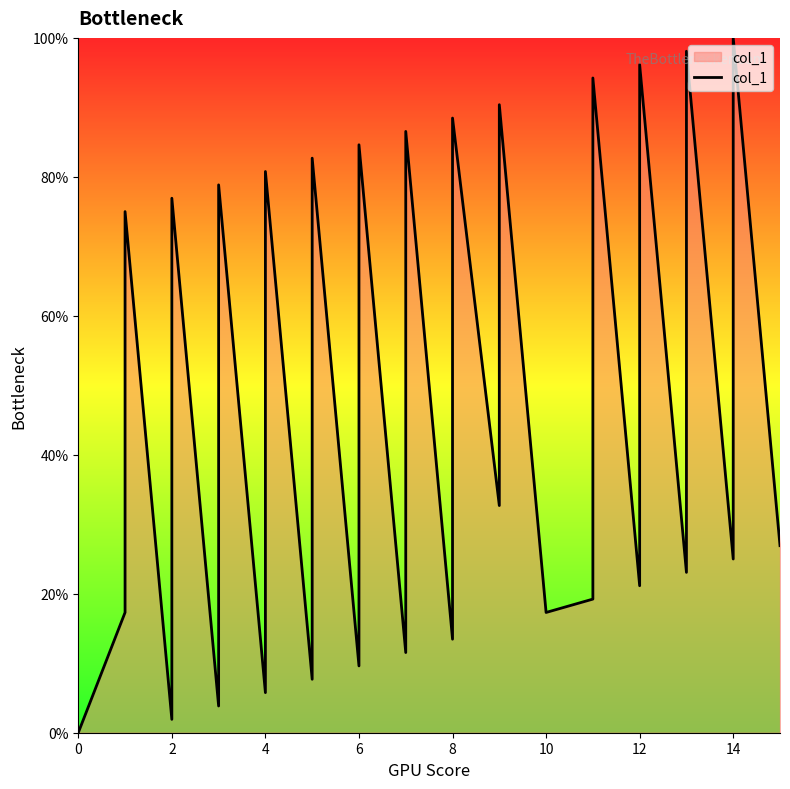

What is the difference between the second highest and minimum values?

98.1